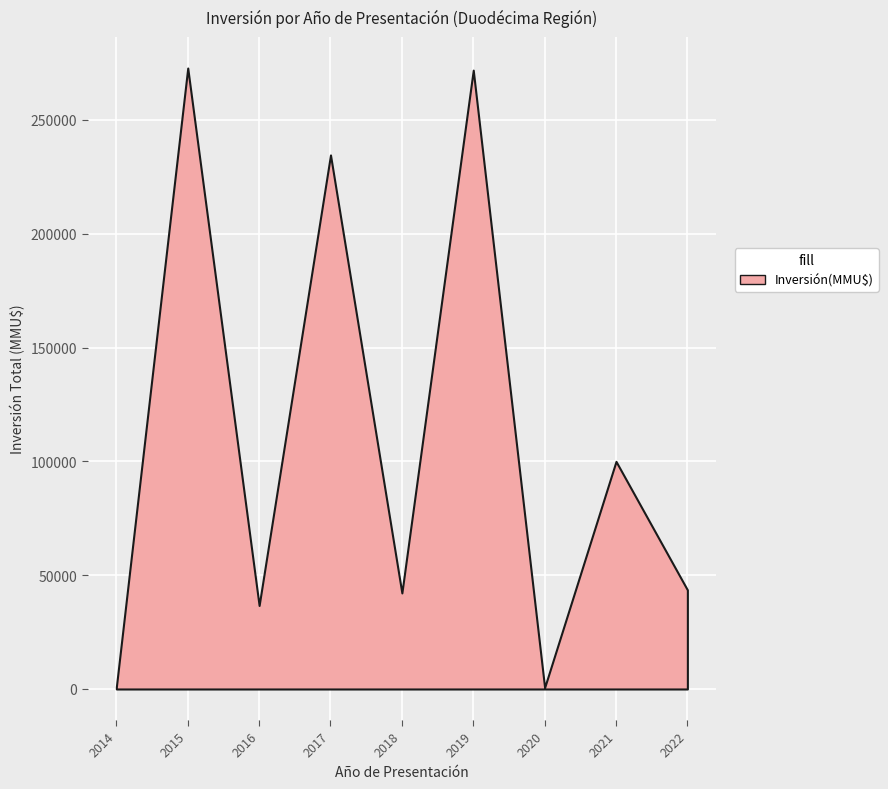

What is the ratio of the value at 2019 to the value at 2017?

1.2